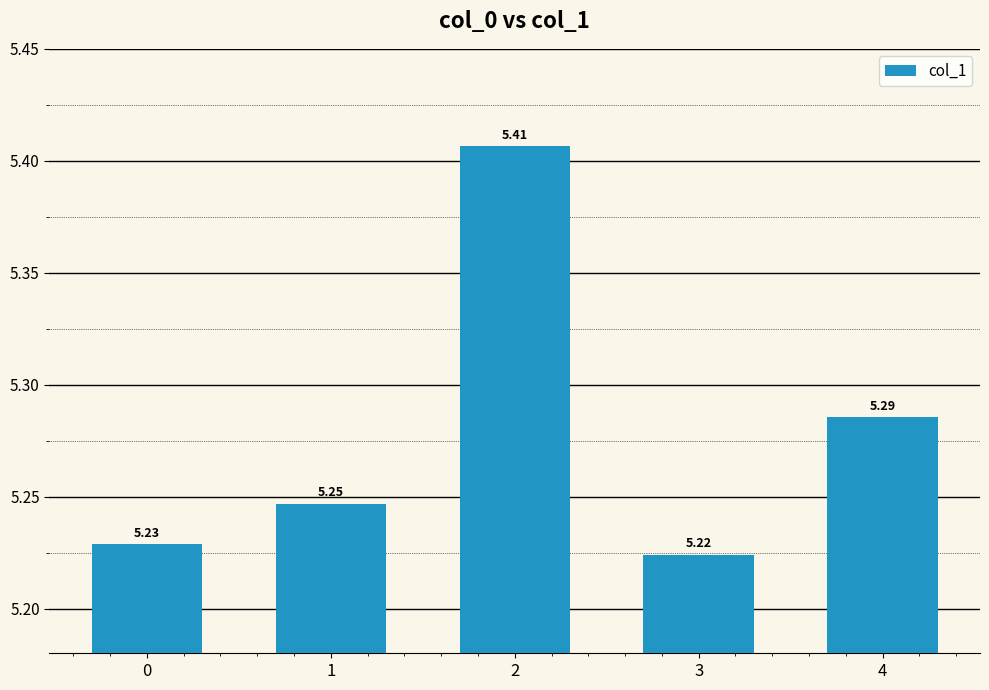

What is the sum of all values?

26.4